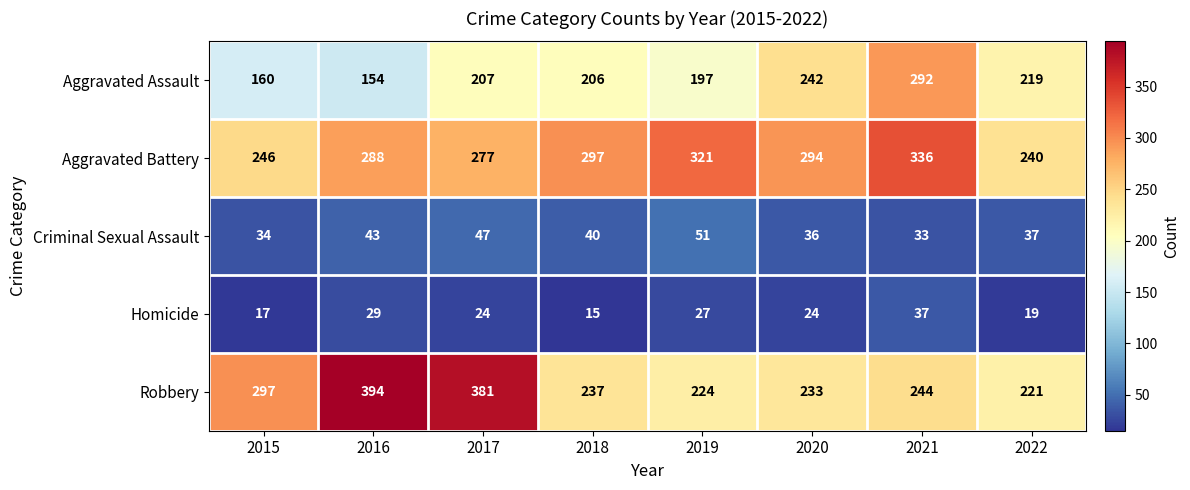

The Homicide series shows 14 at 2019. True or false?

False